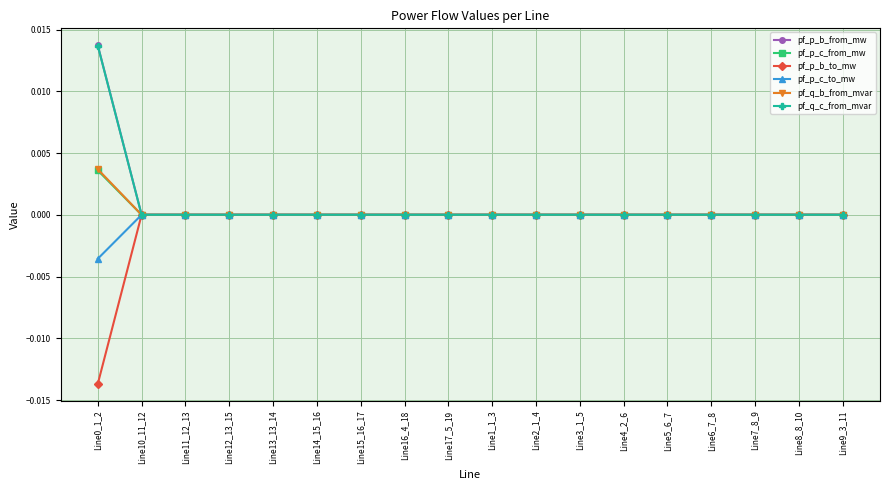

Is this an area chart (filled region under the line)?

No